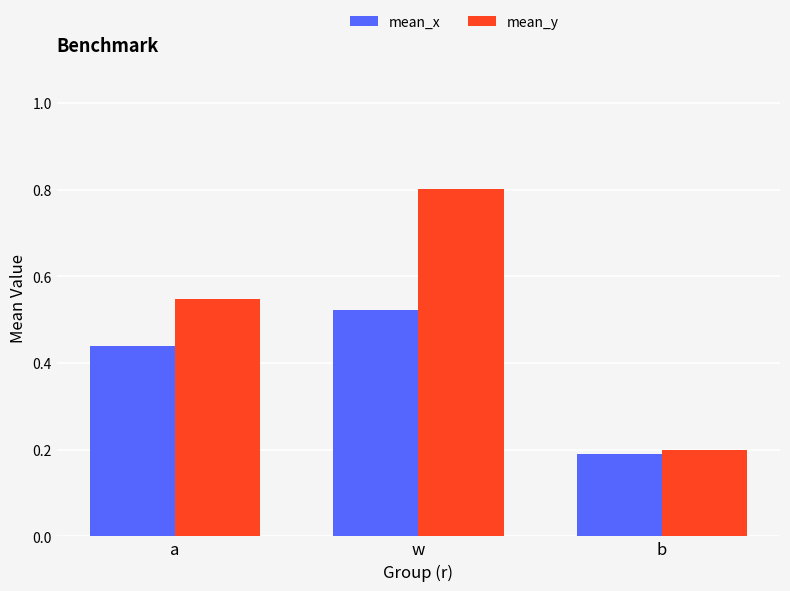

What is the maximum value for mean_y?

0.8